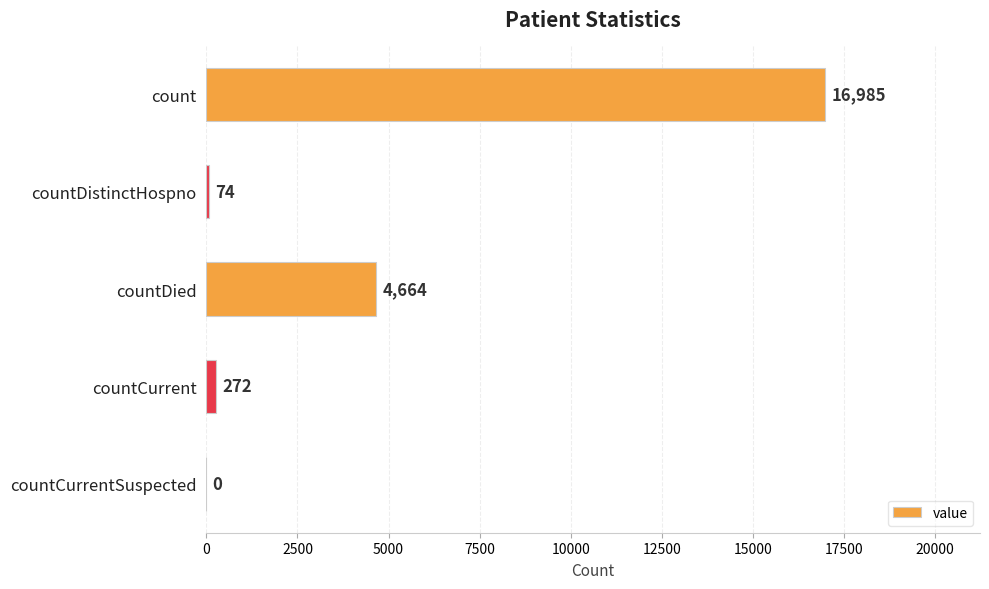

True or false: the data shows 4664 at countDied.

True